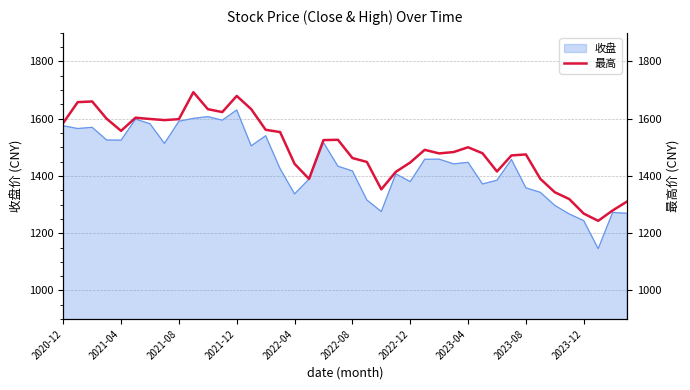

What is the minimum value for 收盘?

1146.1